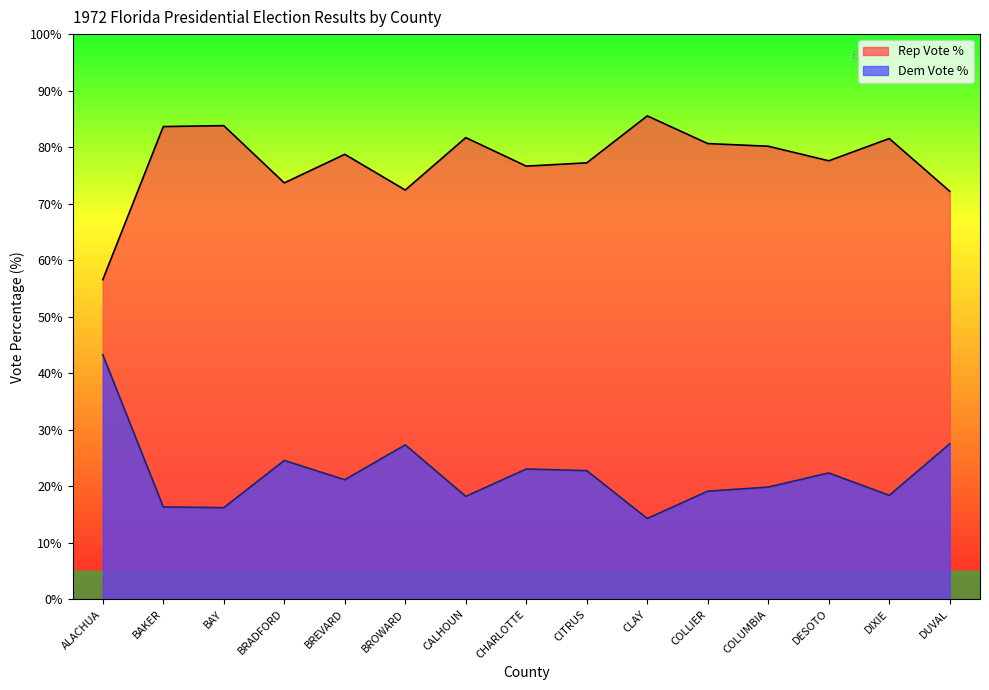

What is the sum of the Rep Vote % values at COLLIER and BAKER?

164.3